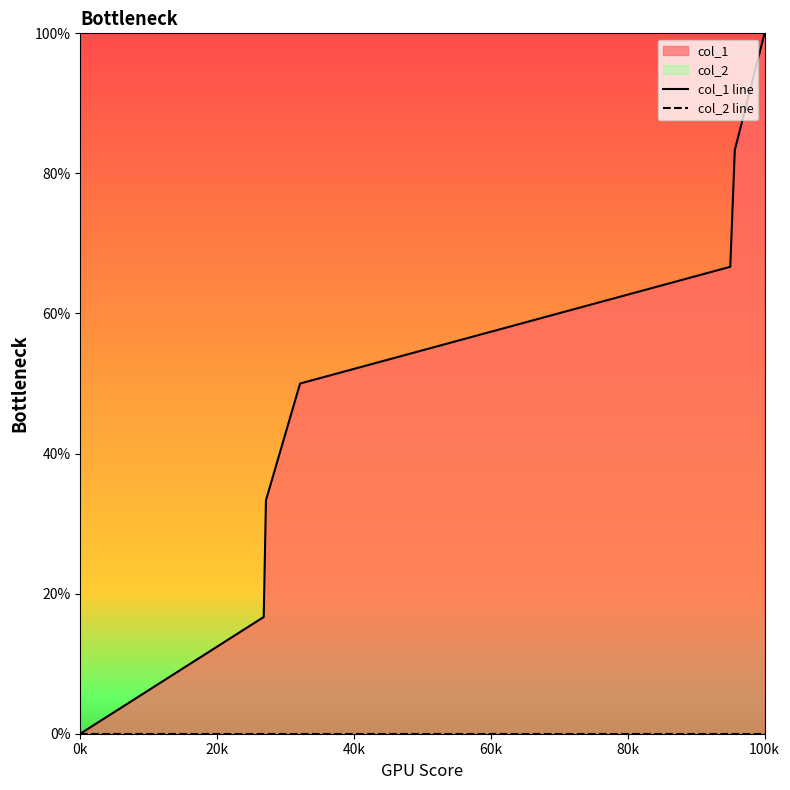

What is the difference between the col_1 line values at 20k and 6?

83.3